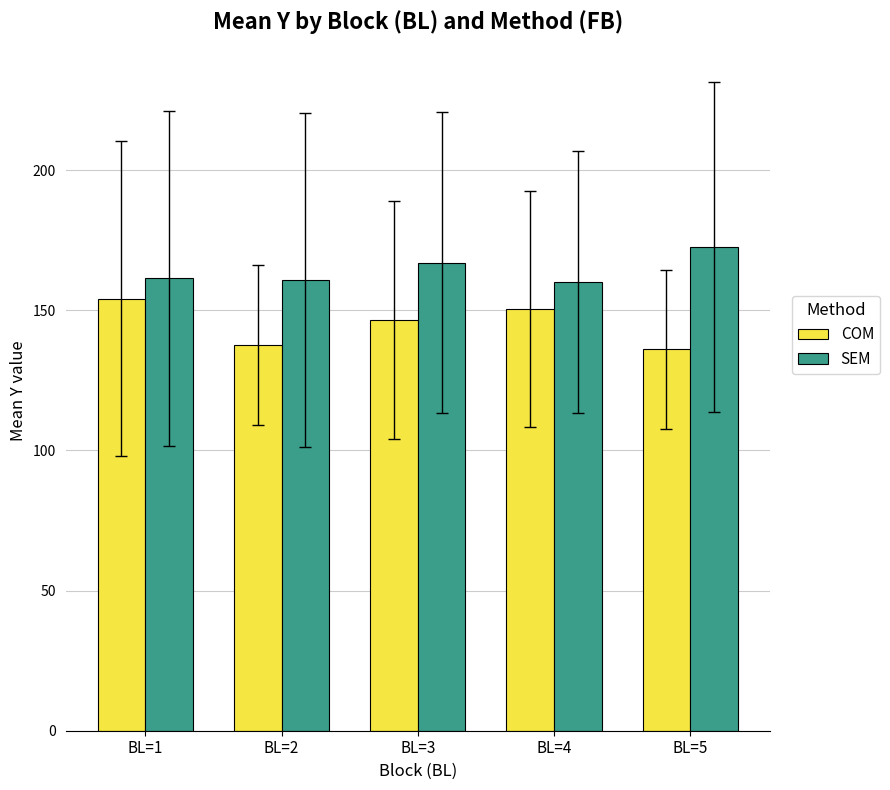

Rank the series at BL=2 from highest to lowest value.

SEM, COM